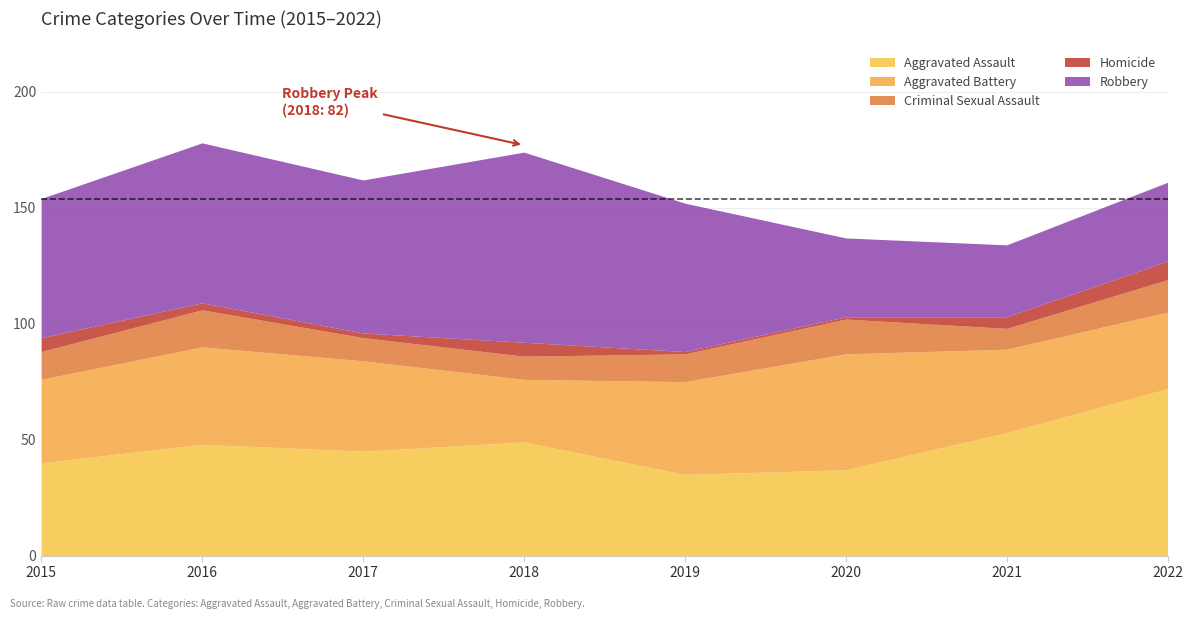

Count the Criminal Sexual Assault values in the range 10 to 15.

6